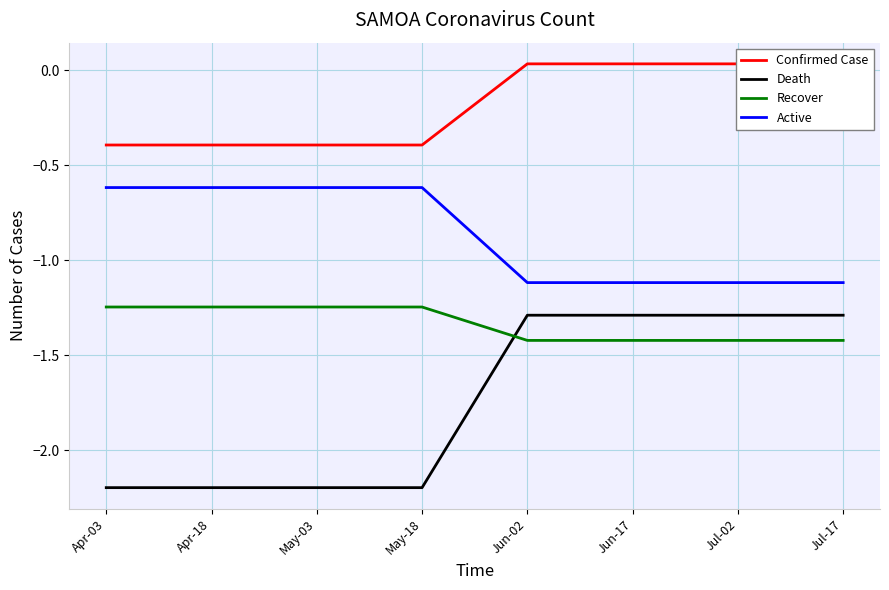

What is the difference between the second highest and second lowest values in the Active series?

0.5